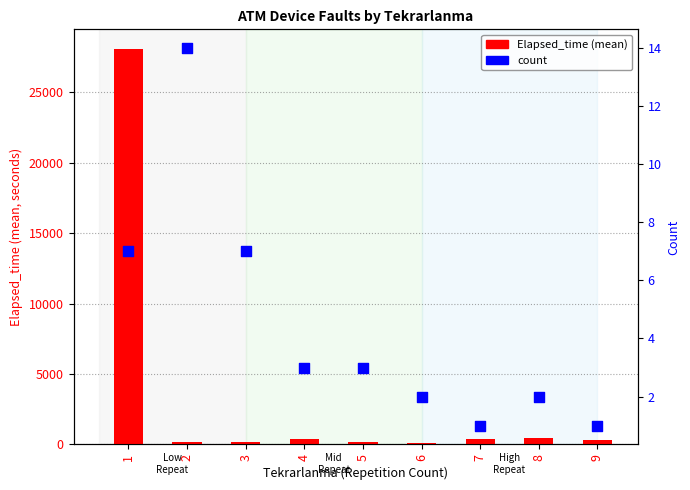

At which category is the sum across all series the highest?

1